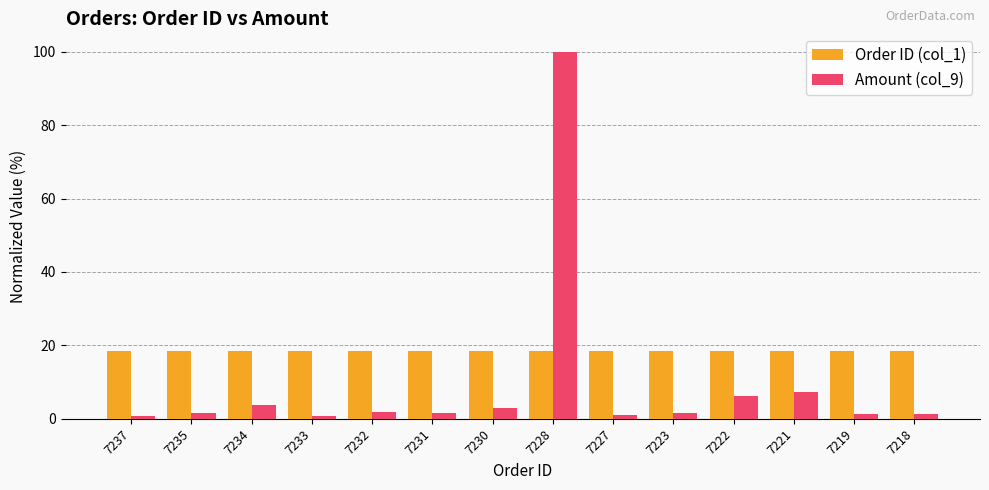

Rank the series by their maximum value, from lowest to highest.

Order ID (col_1), Amount (col_9)